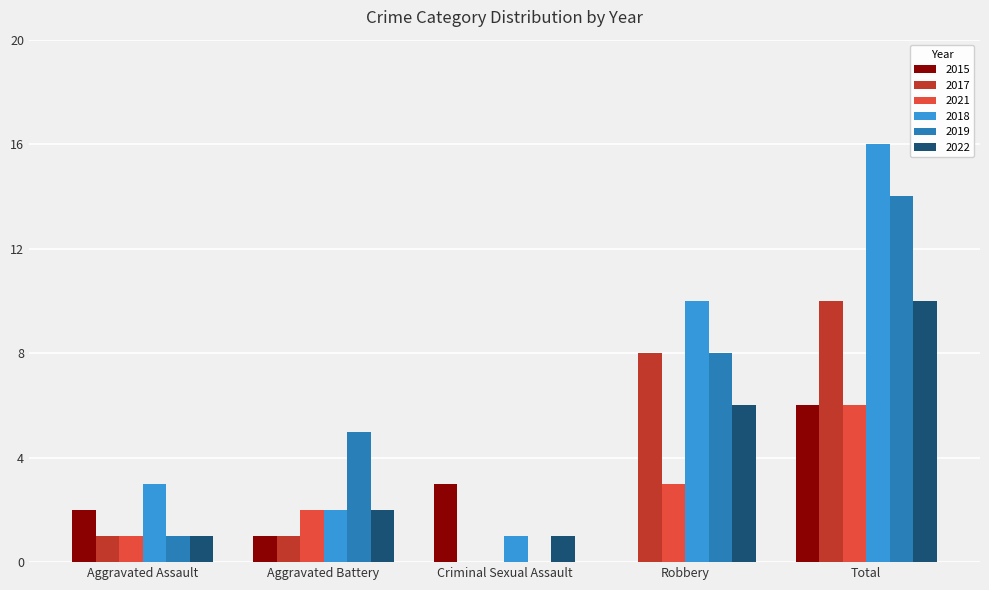

What is the sum of the 2021 values at Aggravated Assault and Aggravated Battery?

3